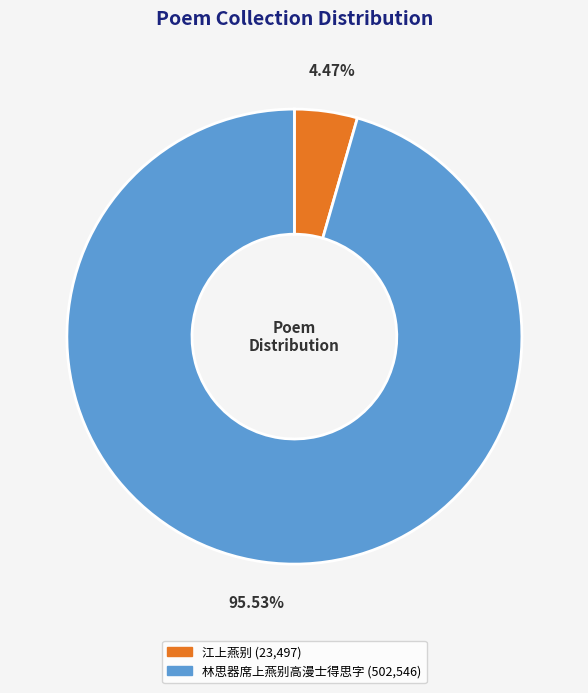

How many segments does this pie chart have?

2